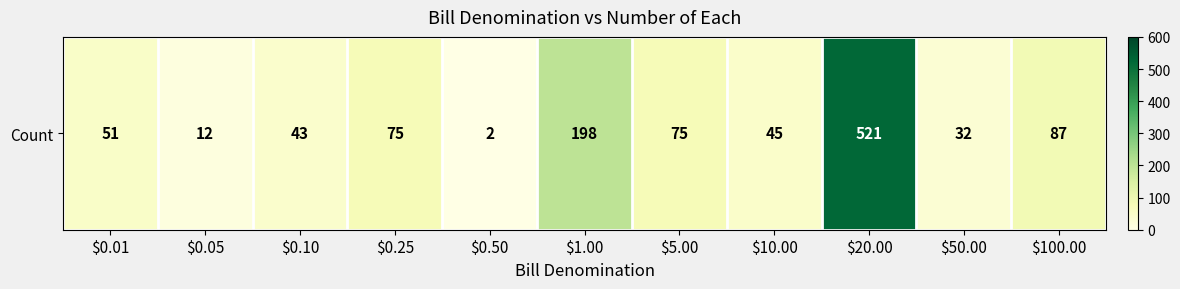

What is the sum of all values?

1141